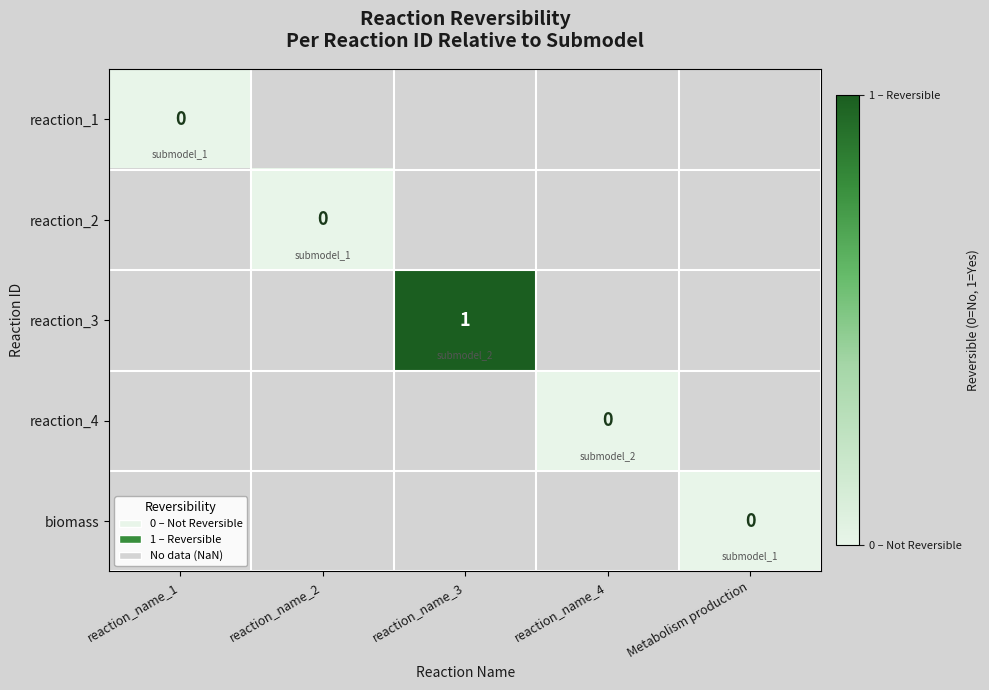

List the labels in order of reaction_3 value, smallest first.

reaction_name_1, reaction_name_2, reaction_name_3, reaction_name_4, Metabolism production